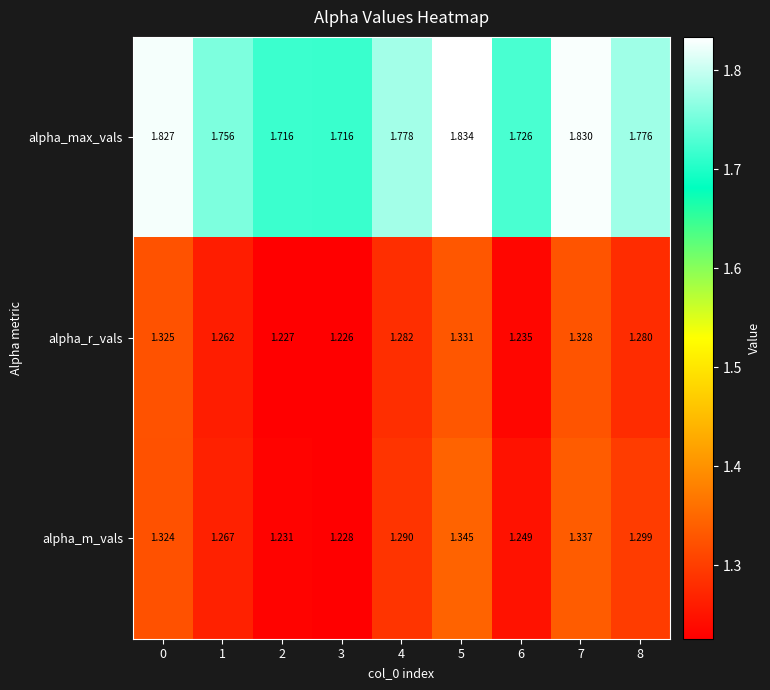

Which series has the widest spread of values?

alpha_max_vals